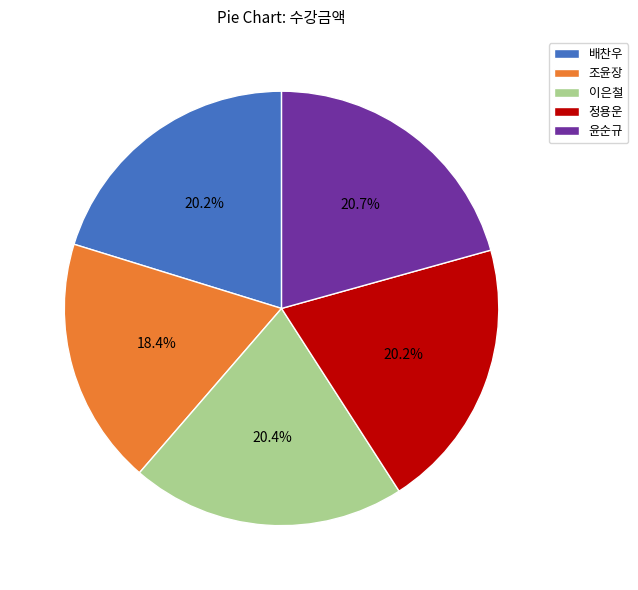

Which has a higher value, 조윤장 or 정용운?

정용운